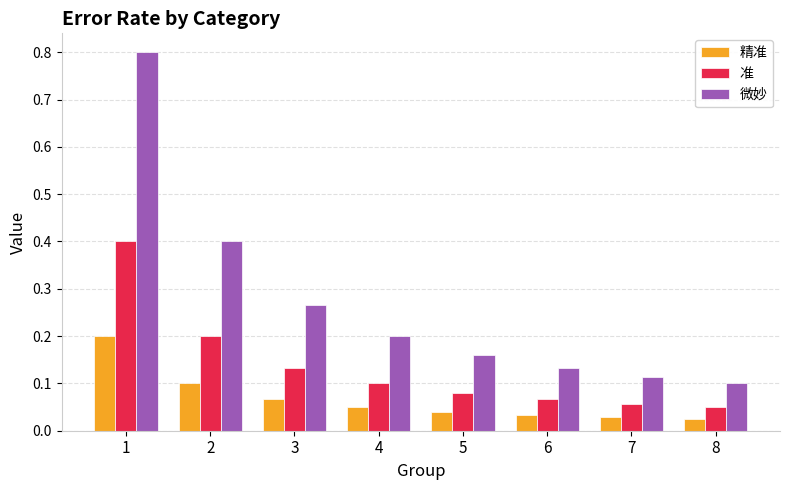

What are all the series names shown in the legend?

精准, 准, 微妙